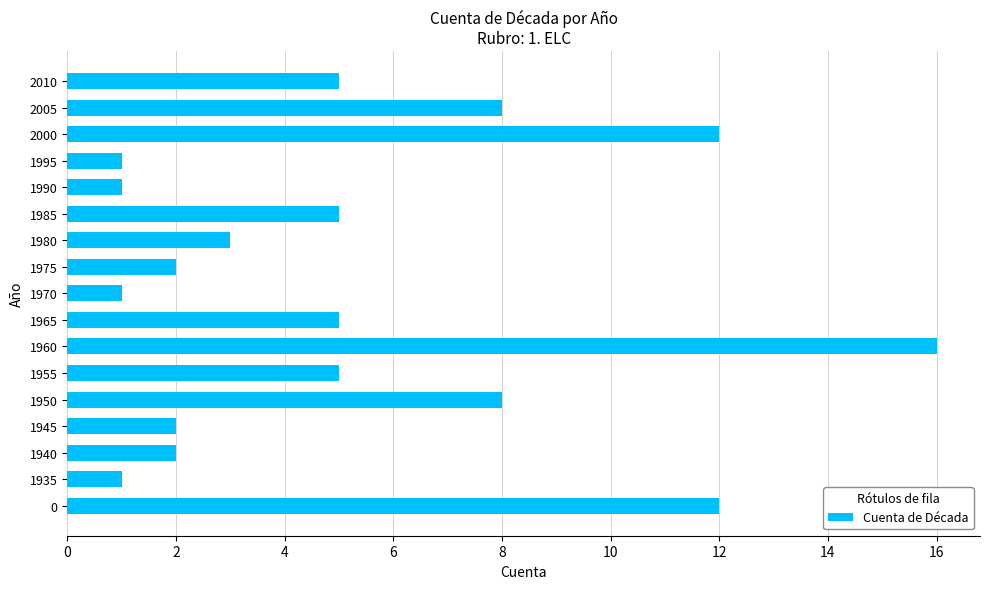

What is the ratio of the value at 1975 to the value at 1940?

1.0